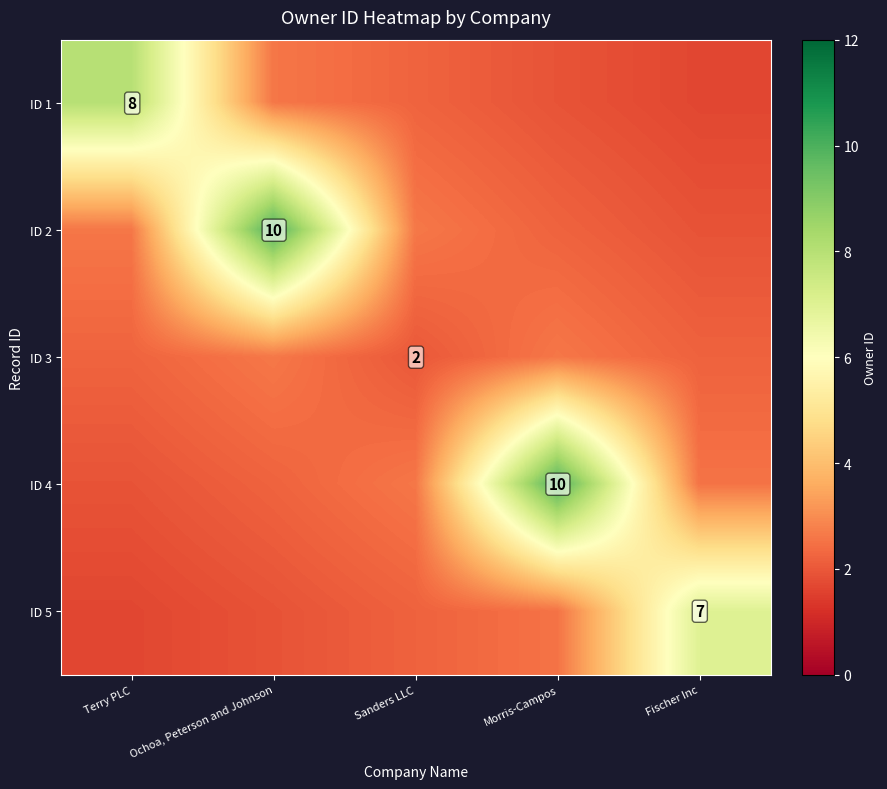

What is the total value across all series at Fischer Inc?

15.3